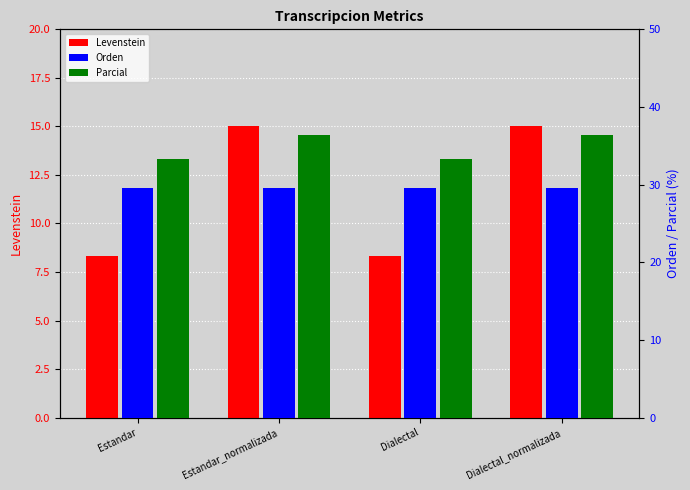

What is the difference between the highest and lowest values at Estandar?

25.0